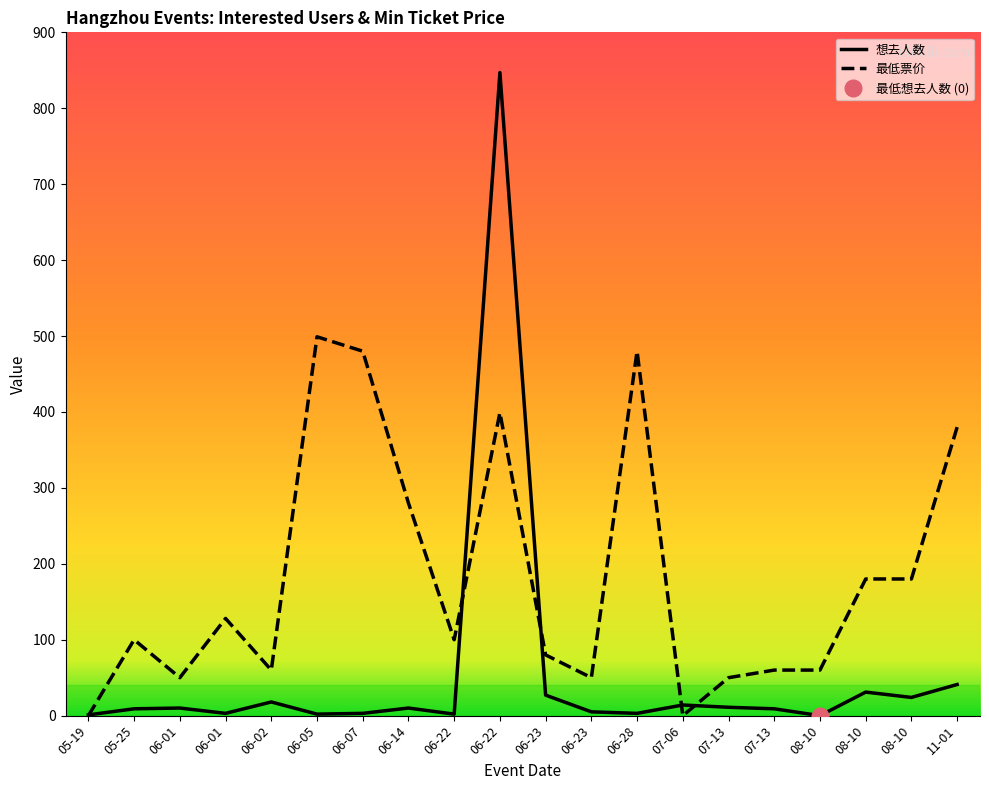

True or false: 最低票价 has more than 2 points higher than both neighbors.

True